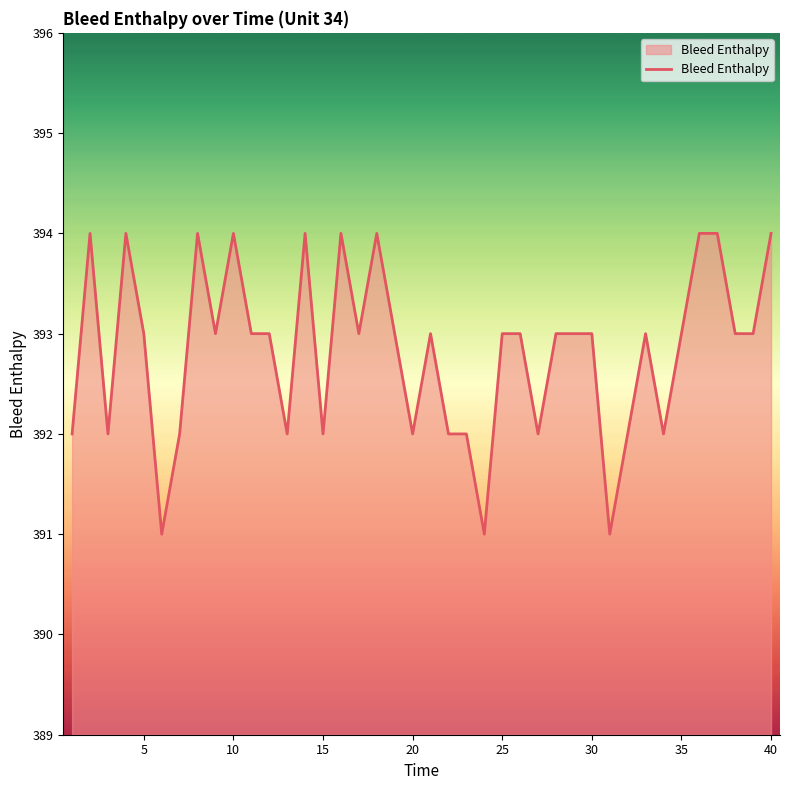

What is the difference between the maximum and minimum values?

3